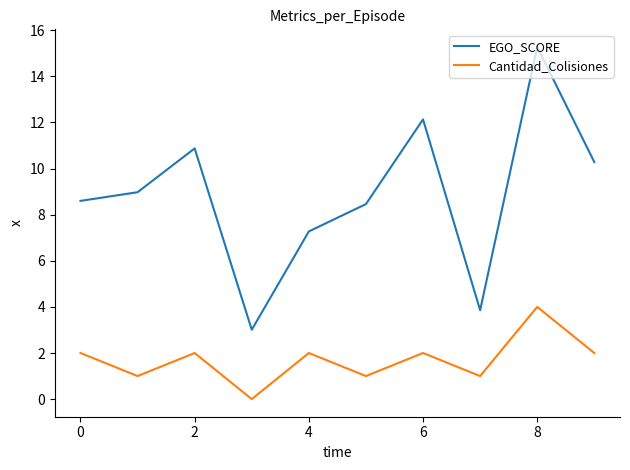

True or false: EGO_SCORE and Cantidad_Colisiones cross at least once.

False